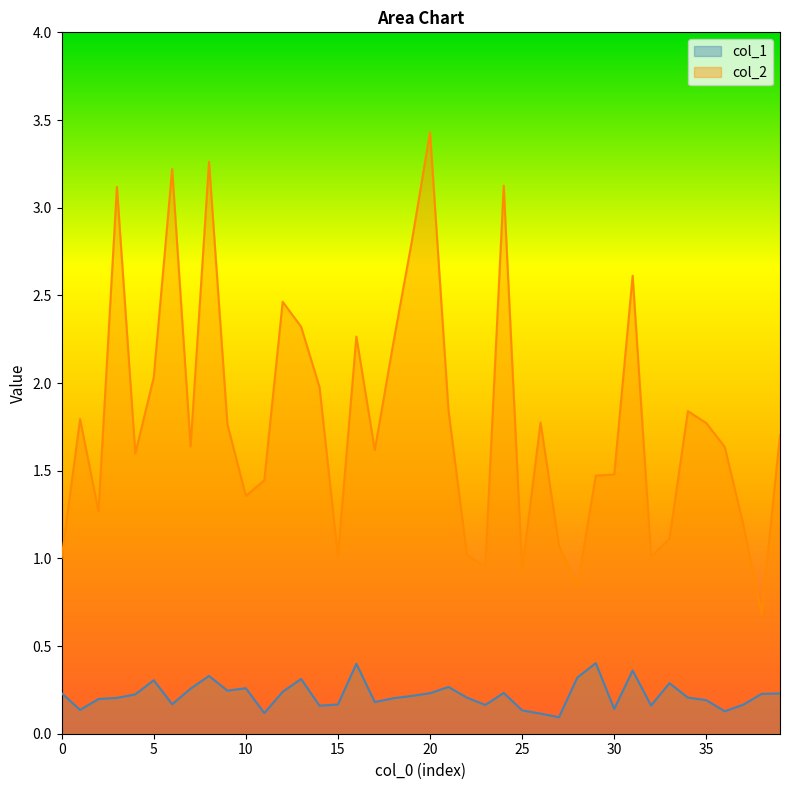

True or false: col_2 and col_1 cross at least once.

False